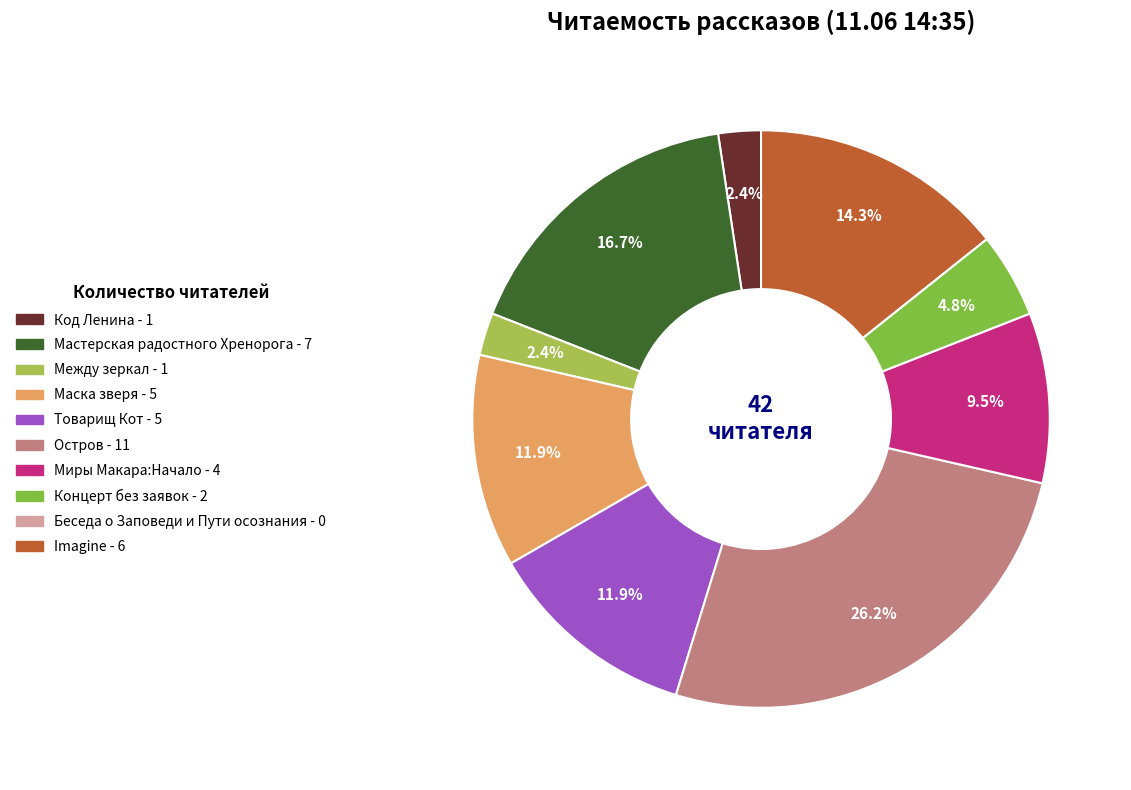

To the nearest percent, what percentage of the pie is Маска зверя?

12%